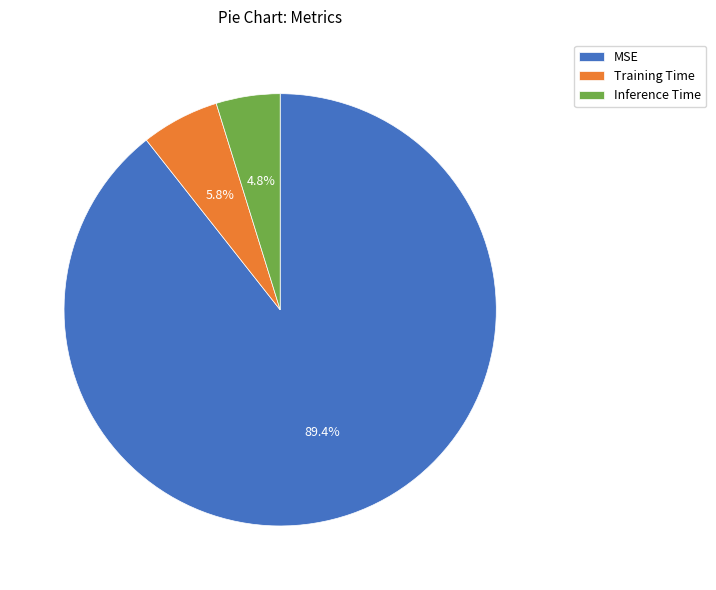

Does Training Time represent more than half of the total?

No